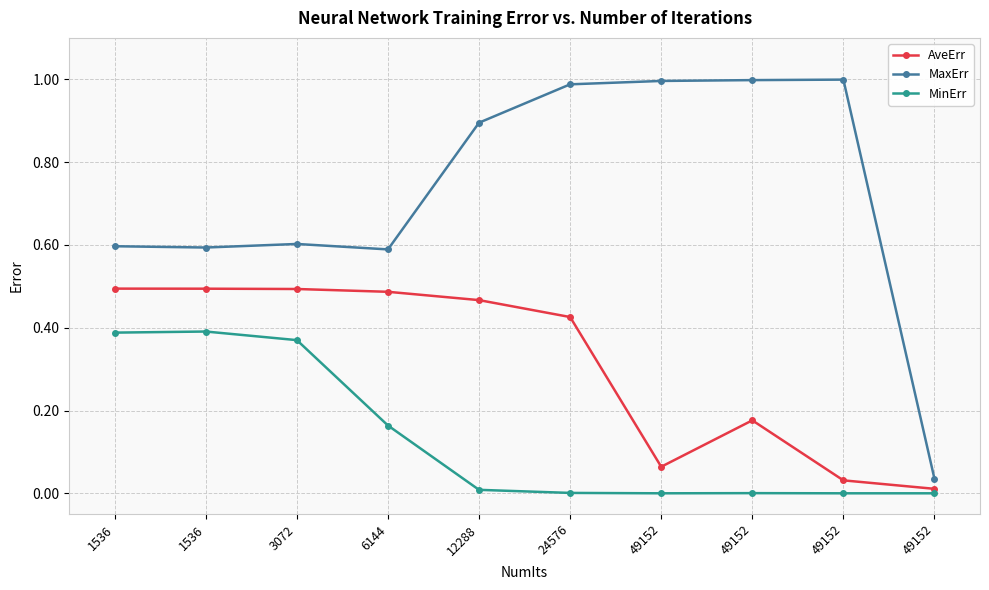

Rank the series by their maximum value, from lowest to highest.

MinErr, AveErr, MaxErr